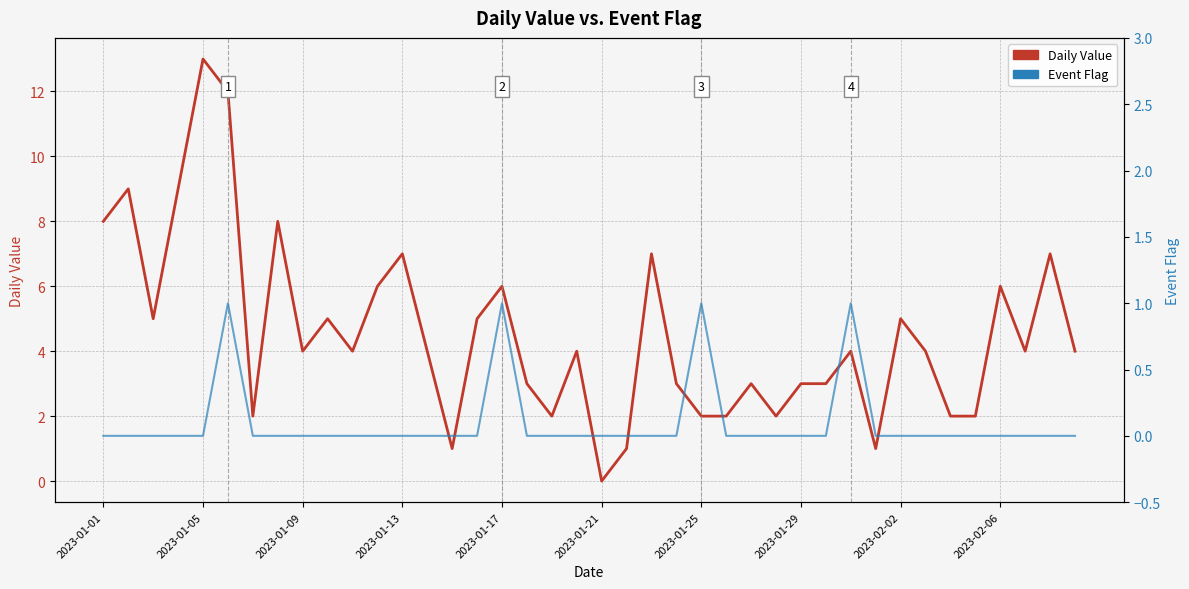

How many data points in Daily Value are less than 4?

16